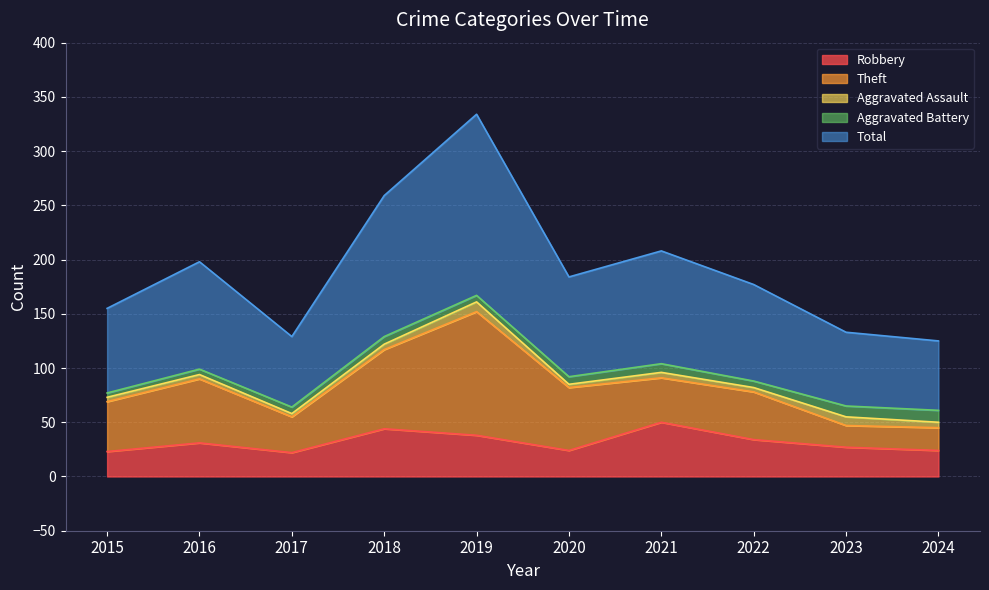

Is the value of Aggravated Assault at 2021 greater than the value of Theft at 2022?

No